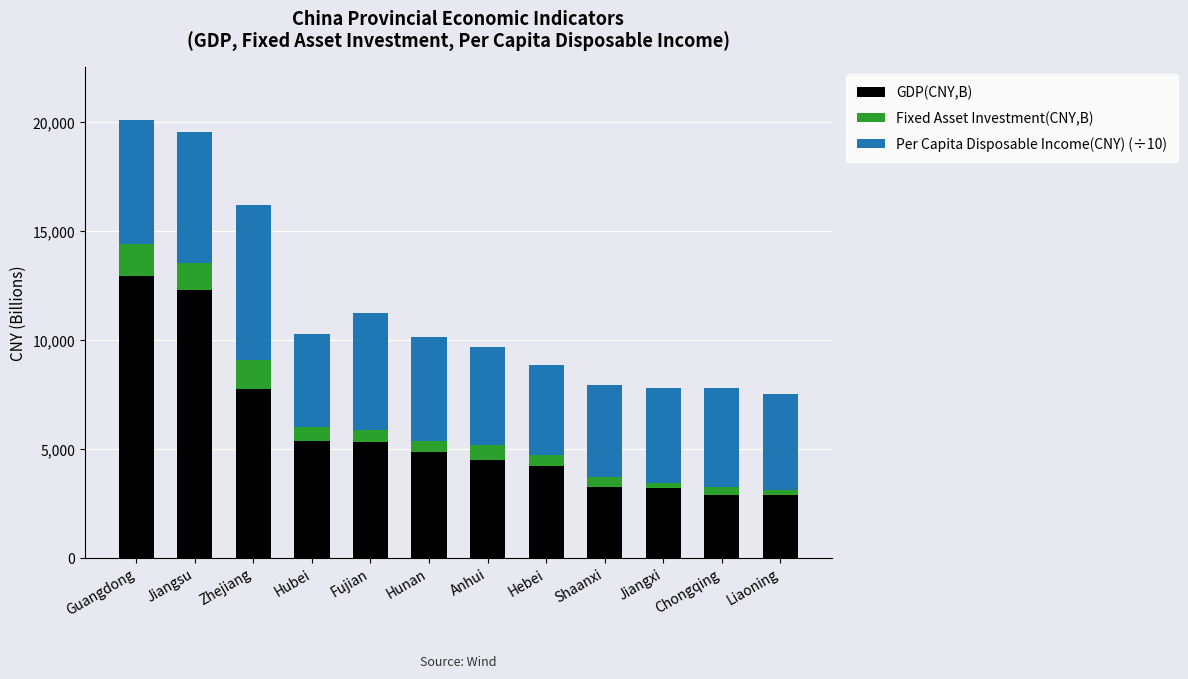

Does the chart contain any negative values?

No